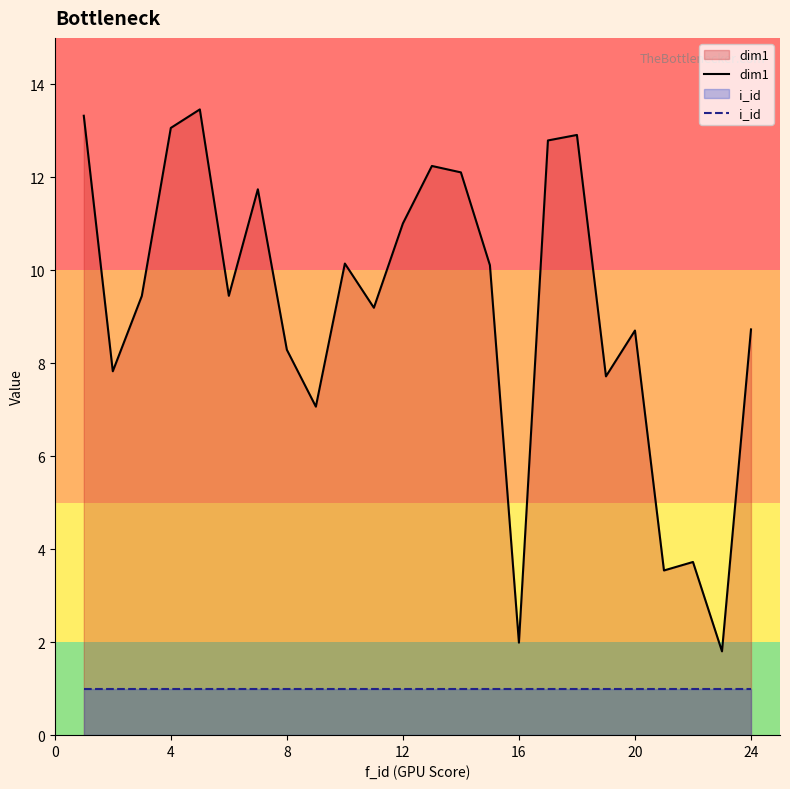

Does the chart have visible grid lines?

No